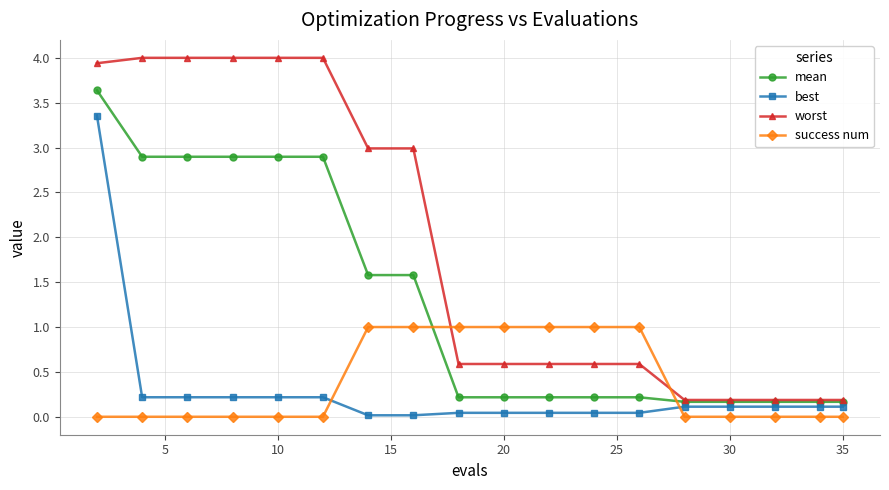

What is the maximum value shown in the chart?

4.0